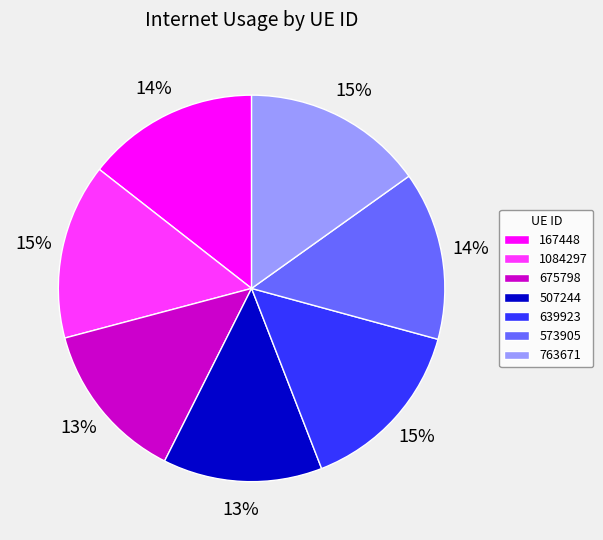

Is there any slice that represents more than half of the pie?

No